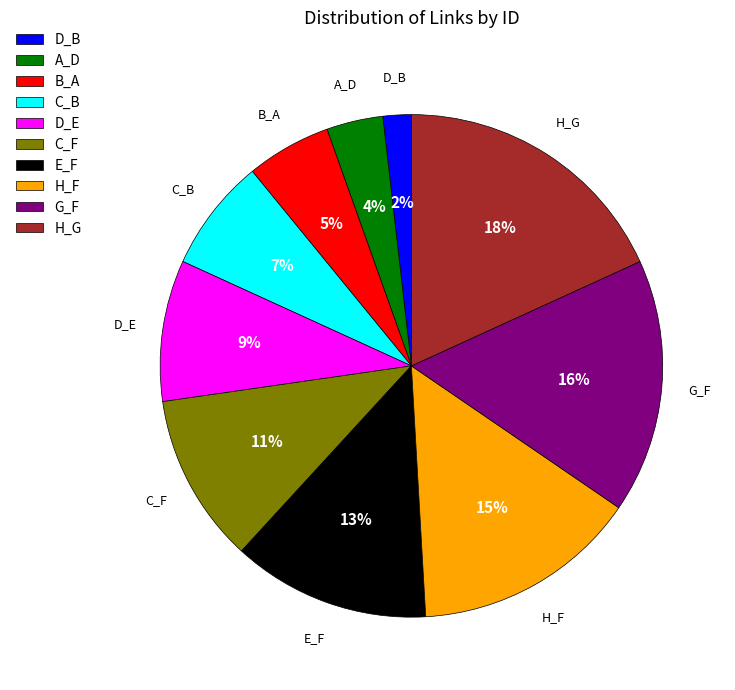

The C_F slice represents 1% of the pie. True or false?

False